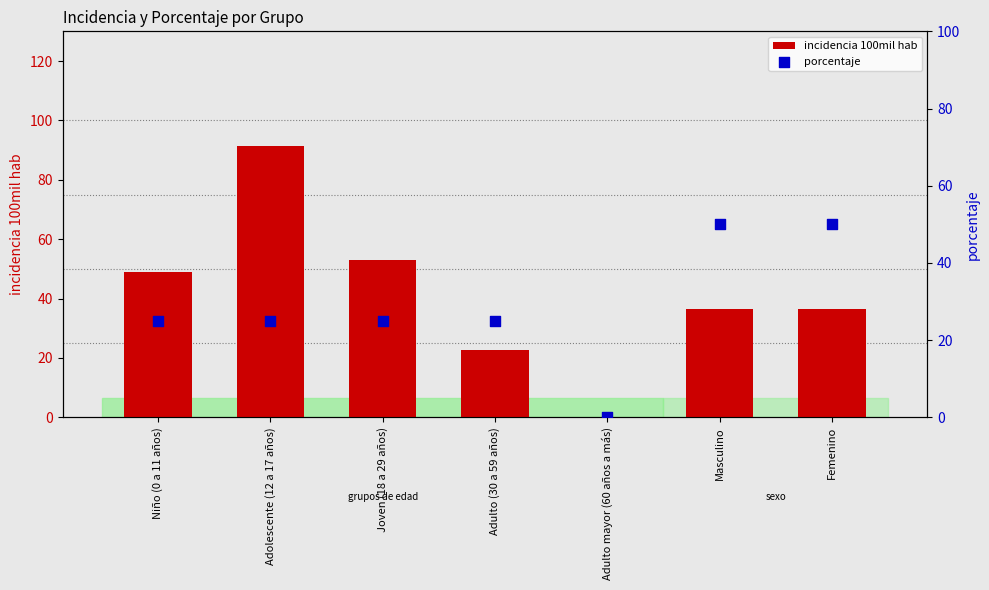

Which series contains the highest Y value?

incidencia 100mil hab